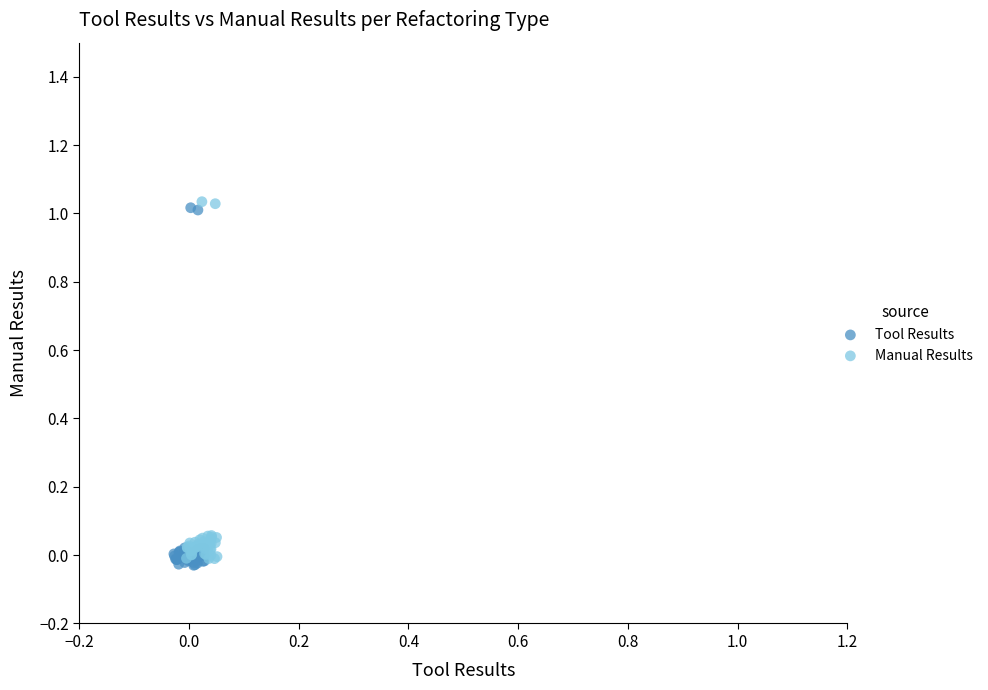

Which series reaches the maximum Y coordinate?

Manual Results